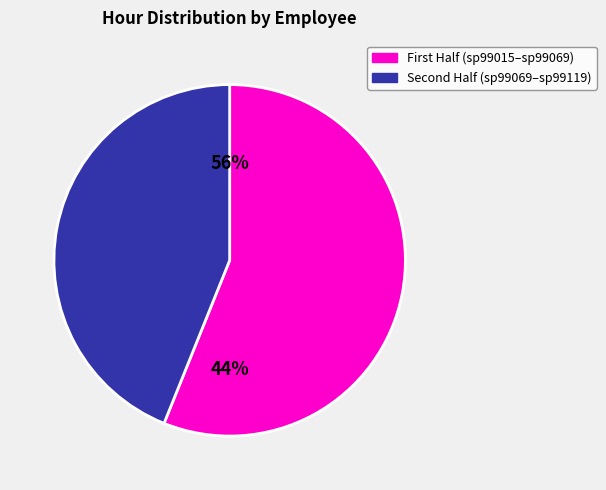

True or false: sp99036 accounts for 22% of the total.

False